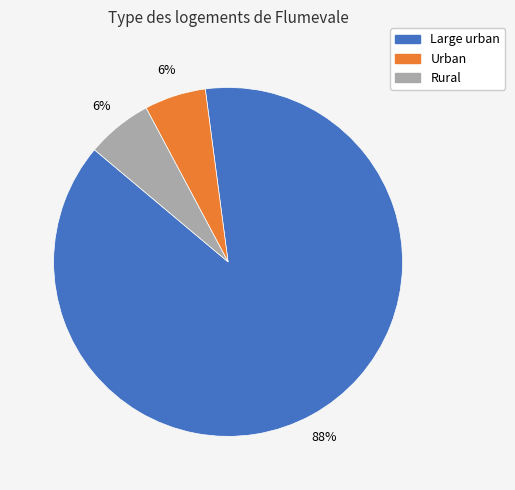

The Rural slice represents 20% of the pie. True or false?

False